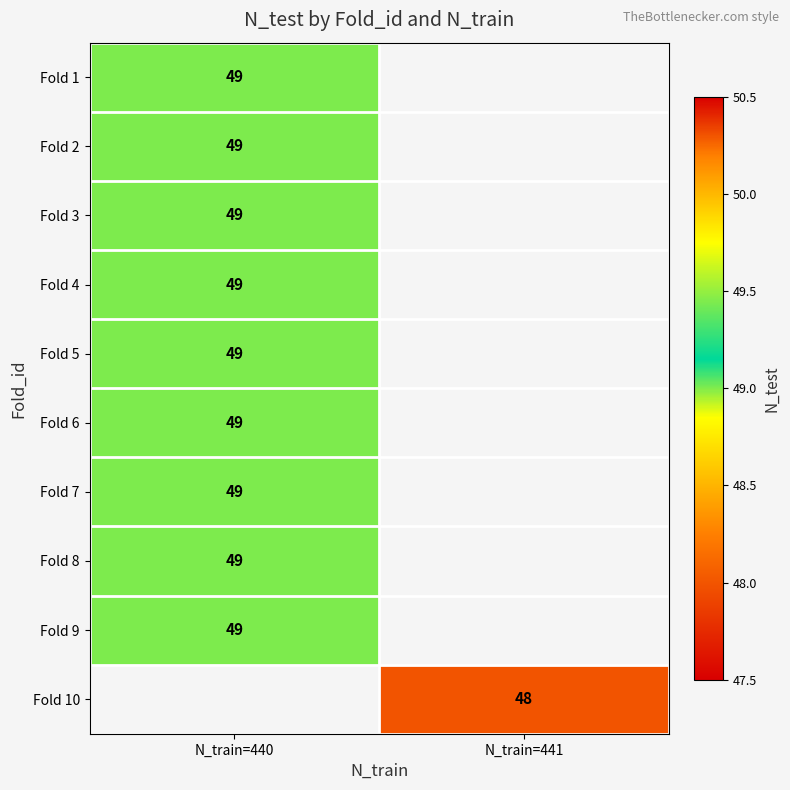

What is the minimum value shown in the chart?

48.0